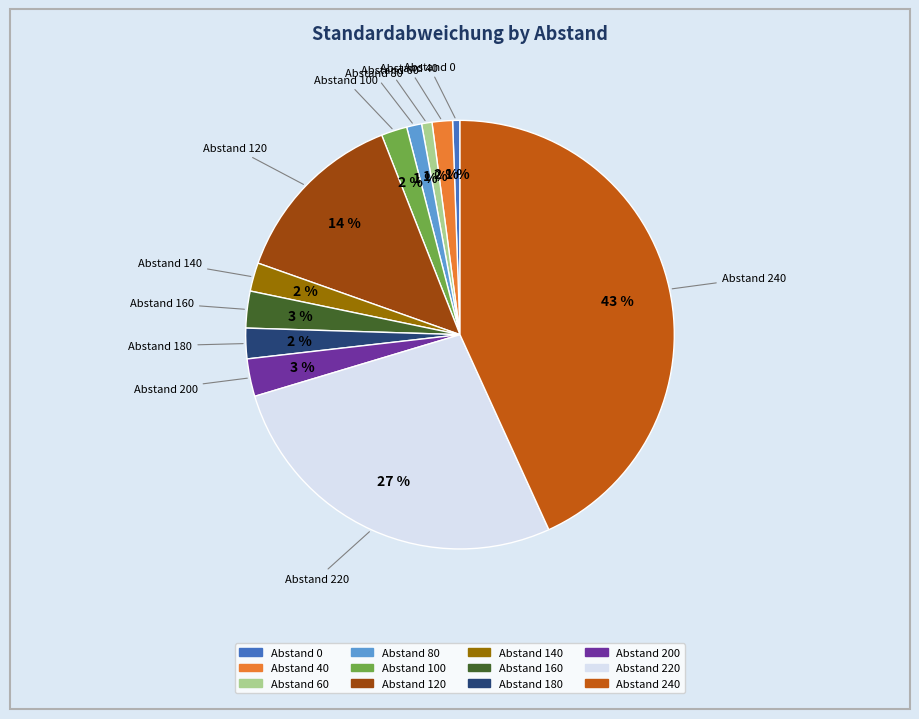

To the nearest percent, what is the average slice percentage?

8%